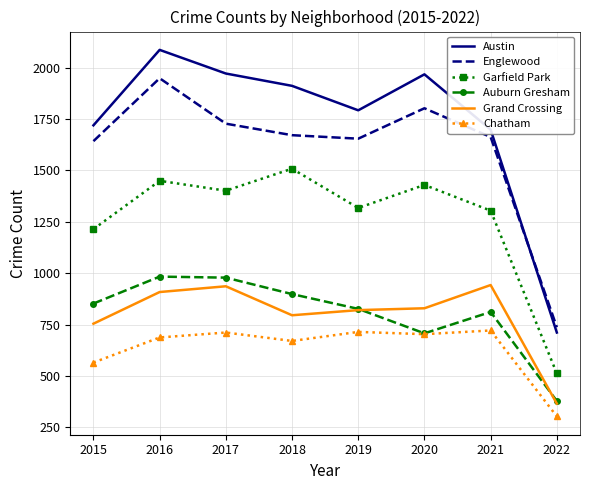

Which series has the widest spread of values?

Austin